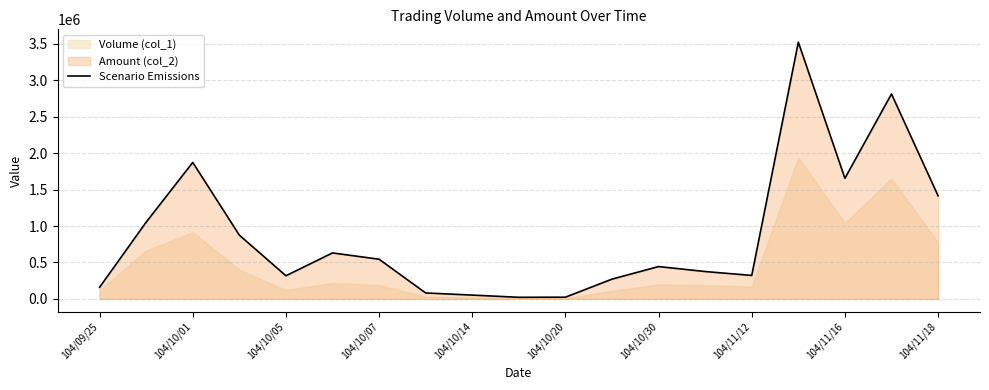

How many points are higher than both their immediate neighbors (excluding endpoints)?

5